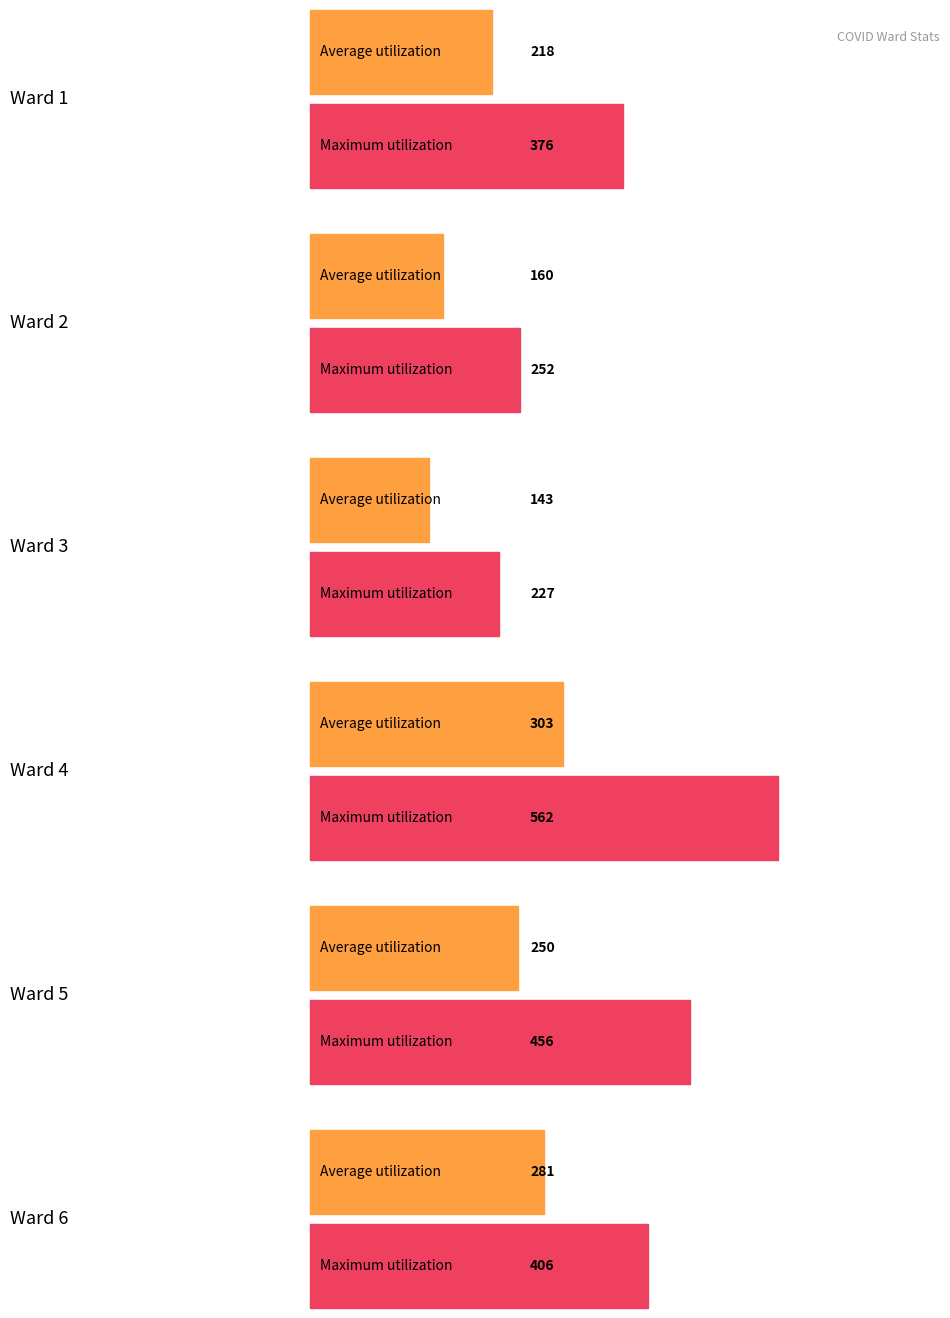

Between Ward 4 and Ward 3, which is larger?

Ward 4